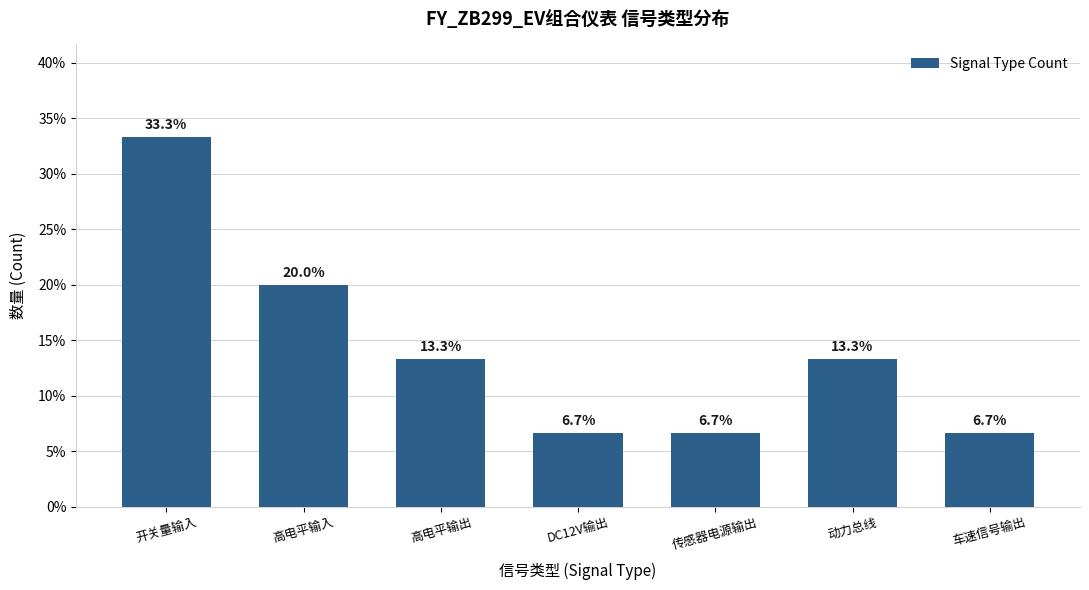

Is it true that the value at DC12V输出 is 6.7?

True